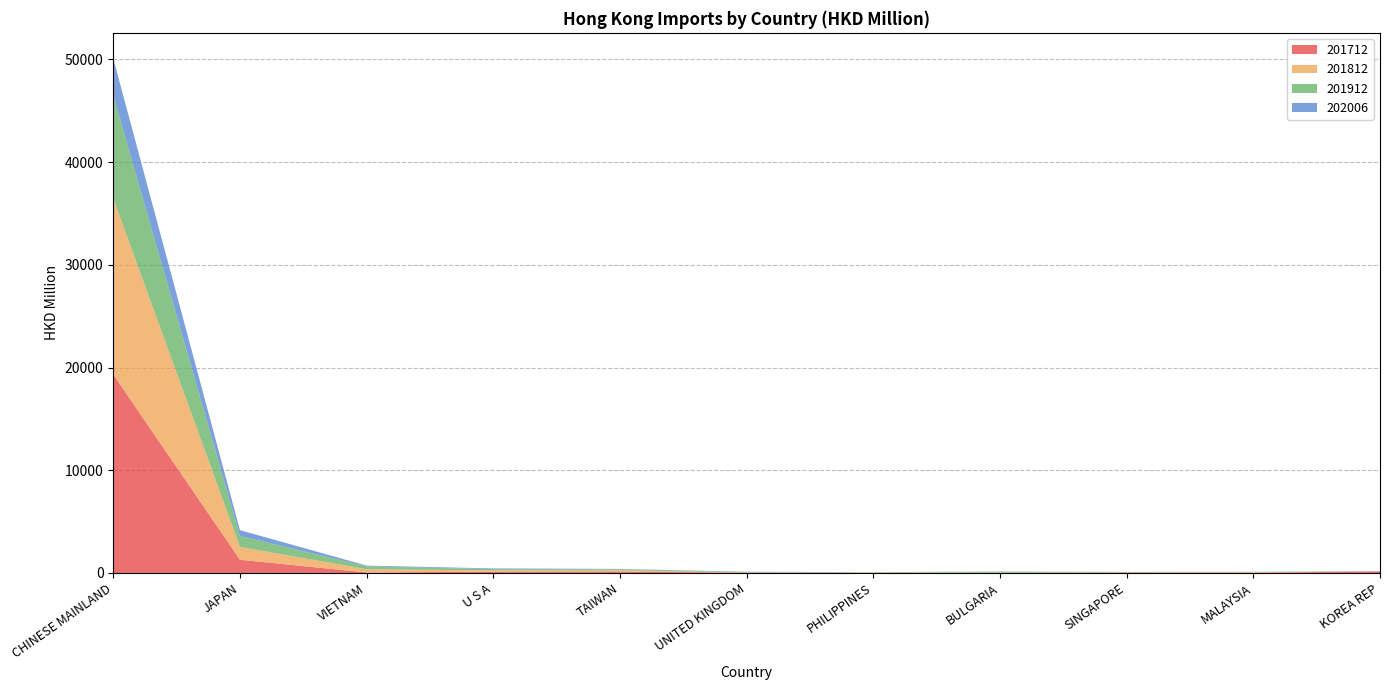

Reading left to right, extract all data points from this chart.

201712: 19313.4	1286.2	44.0	129.6	145.3	25.9	0.2	7.3	39.7	24.4	148.4
201812: 17143.8	1250.8	320.4	122.9	119.6	20.7	40.1	31.7	21.4	52.4	16.3
201912: 10011.7	1063.3	276.4	120.7	96.0	42.1	20.7	86.2	26.9	20.9	16.6
202006: 3606.7	568.3	75.1	67.9	33.4	28.8	17.8	17.6	12.7	12.2	12.2